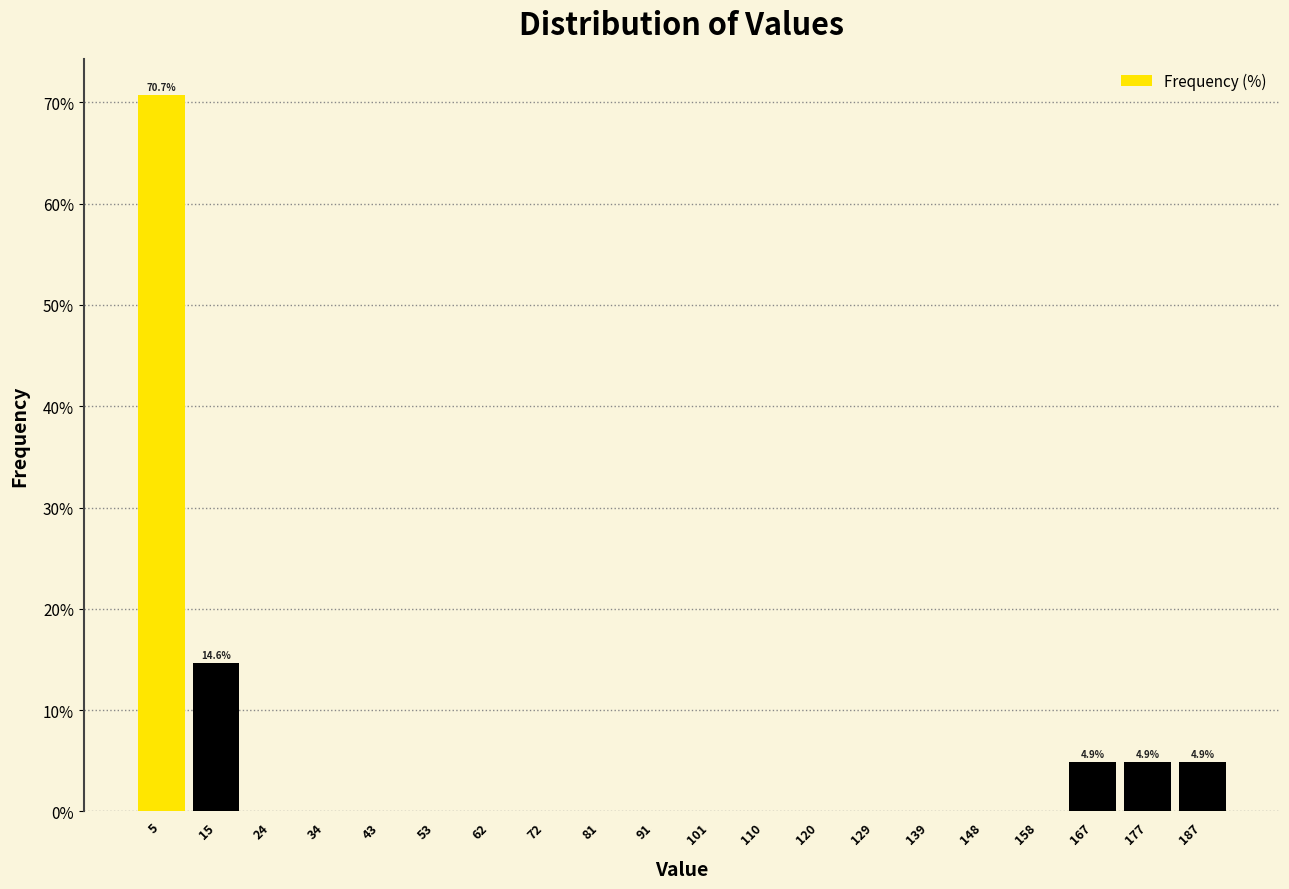

Over which range of the x-axis is the bar tallest?

0 to 10